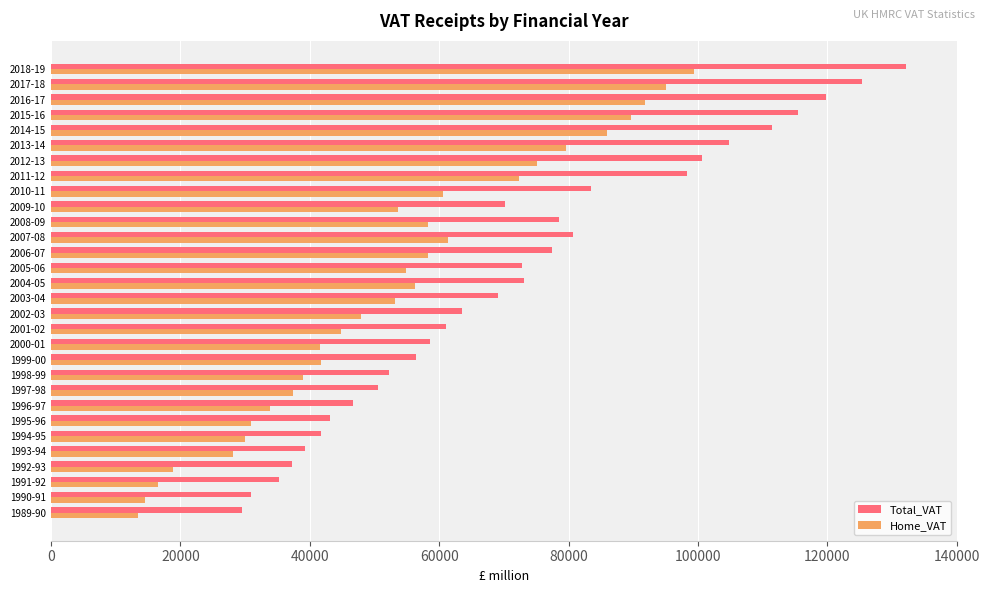

What is the difference between the Total_VAT values at 1991-92 and 2012-13?

65336